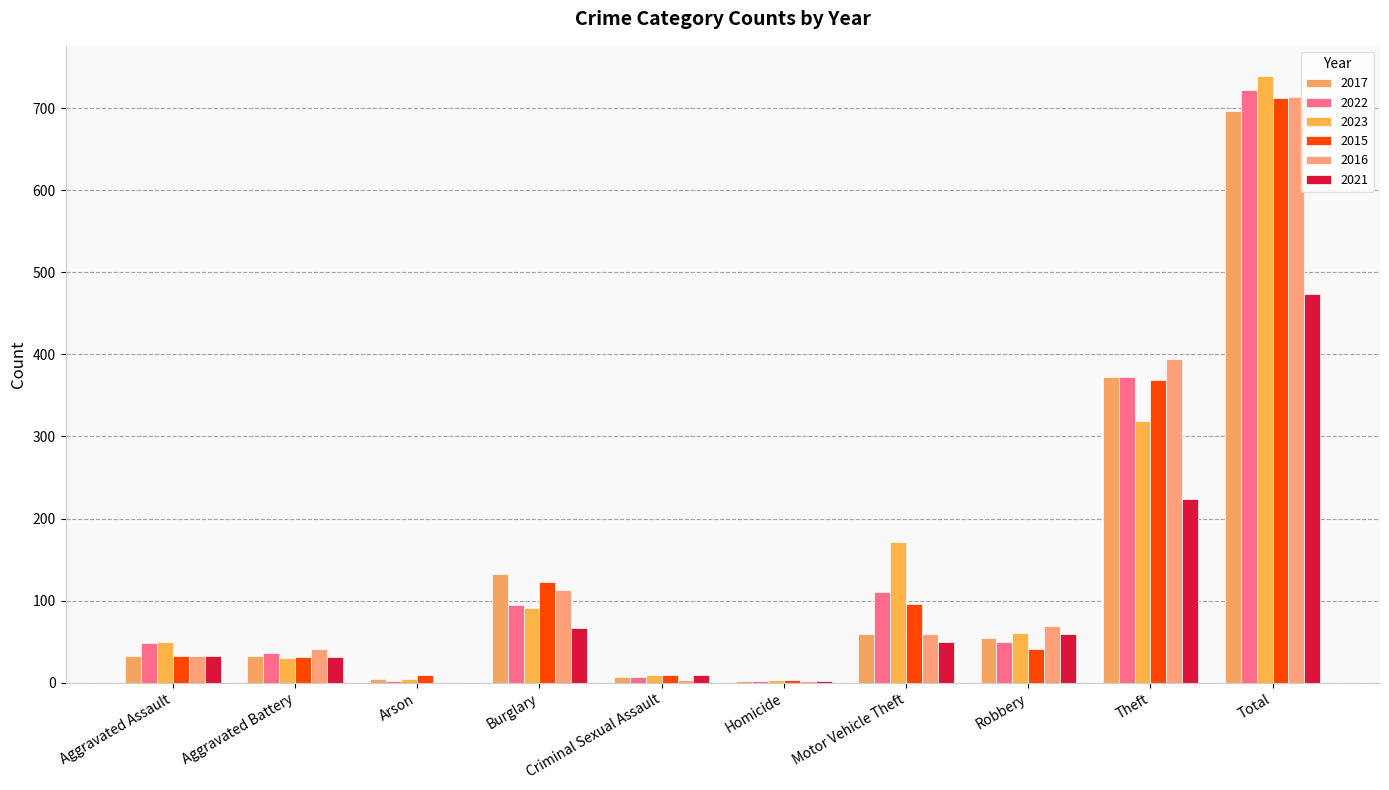

Which series has the widest spread of values?

2023